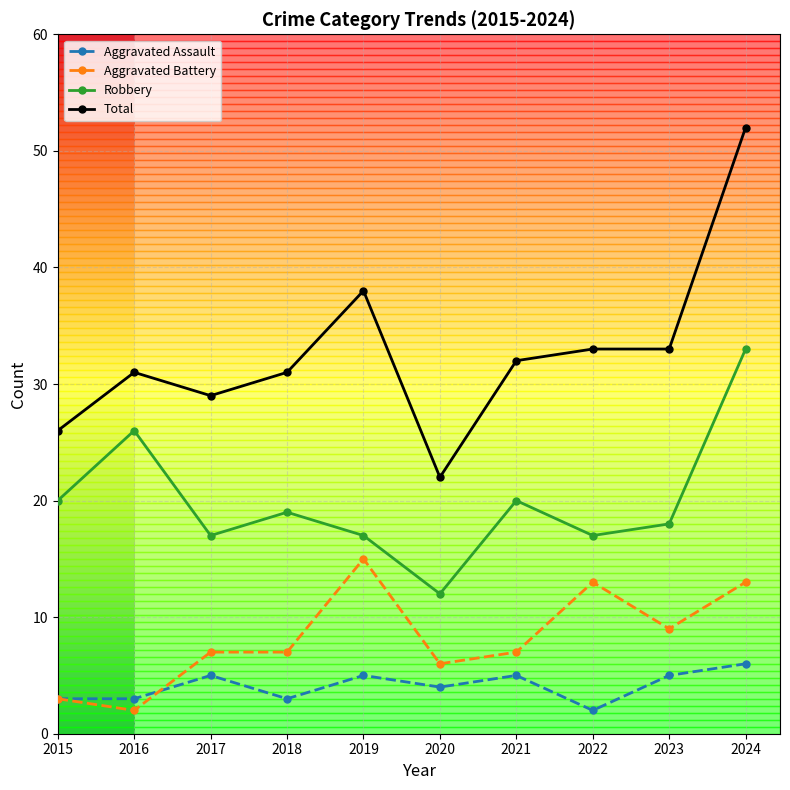

What is the smallest value displayed?

2